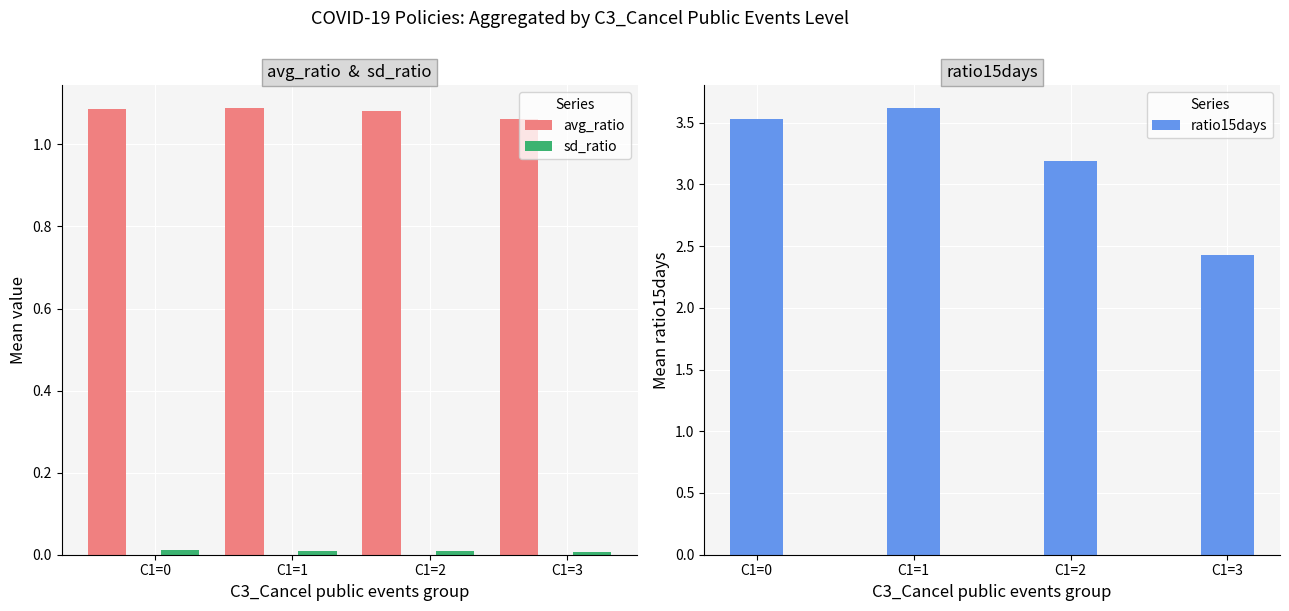

List the labels in order of ratio15days value, smallest first.

C1=3, C1=2, C1=0, C1=1